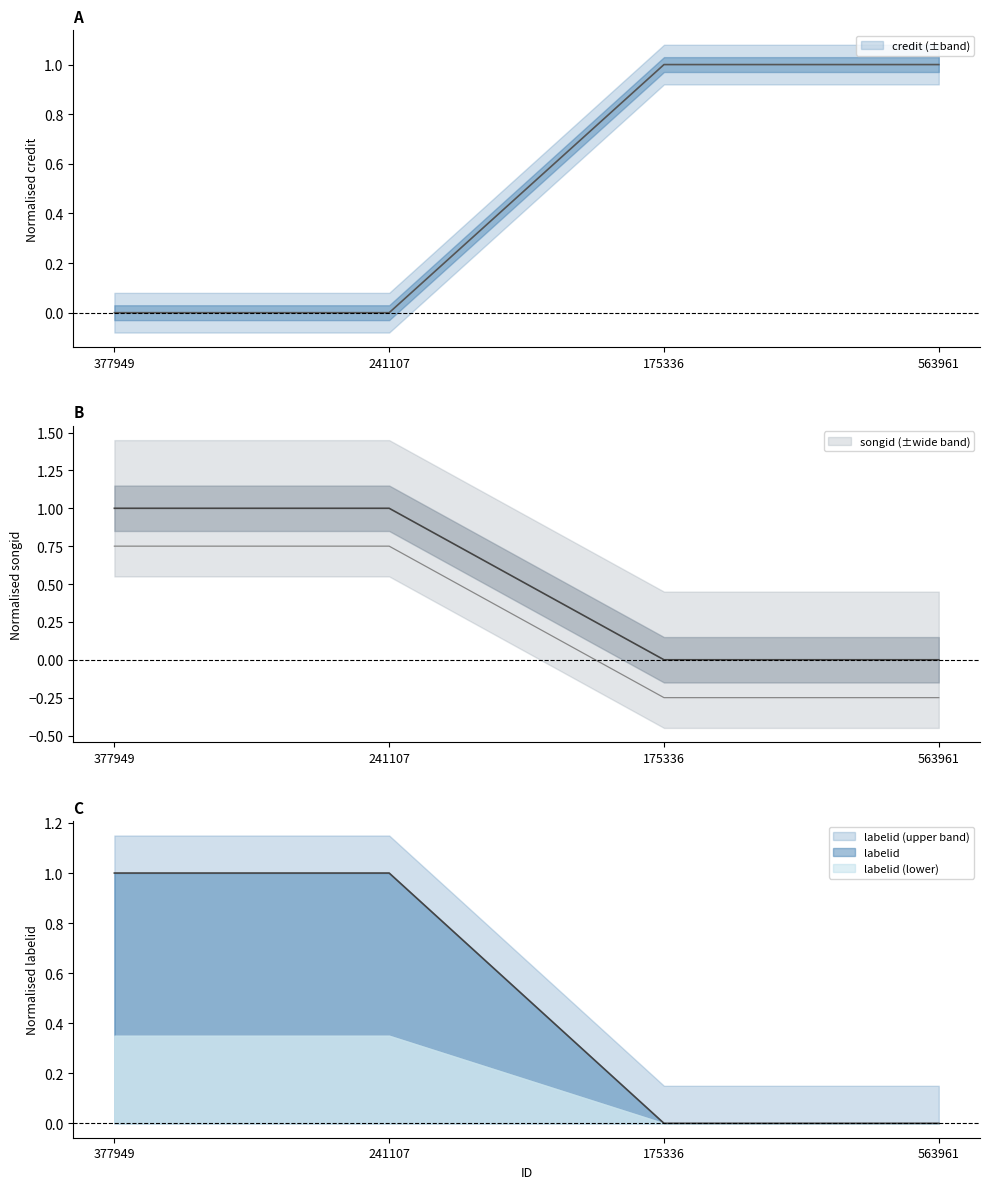

What is the value of the credit point at the 4th from the left?

1.0